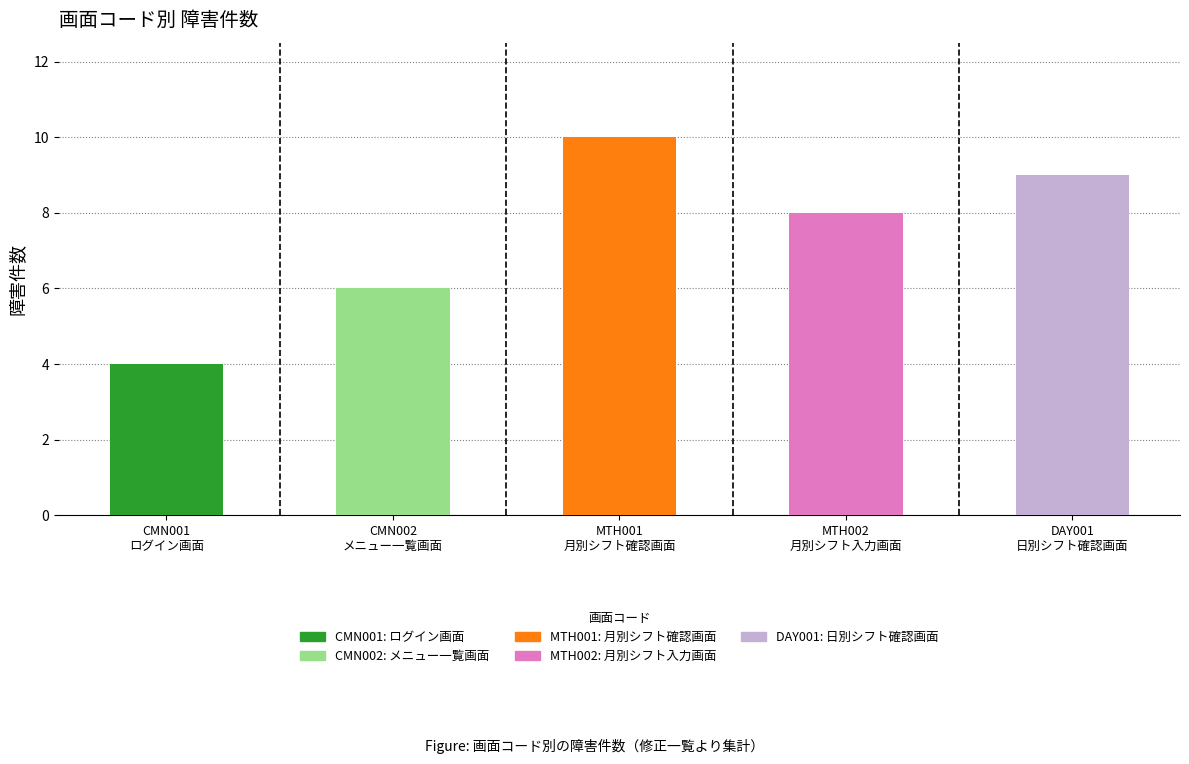

Reading left to right, transcribe all the data shown in this chart.

4	6	10	8	9